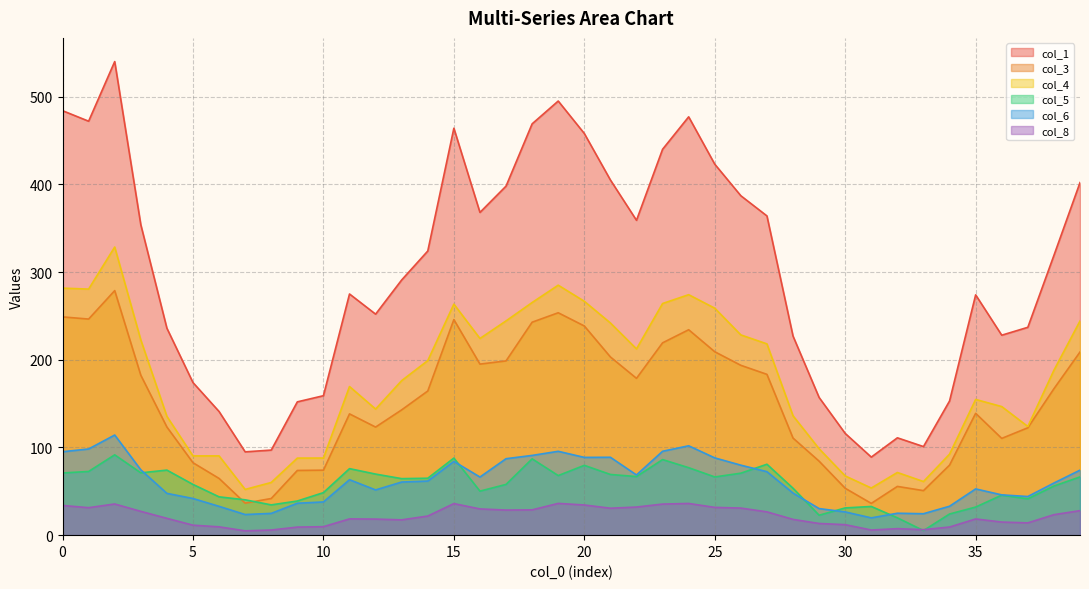

True or false: col_4 and col_3 intersect in this chart.

False